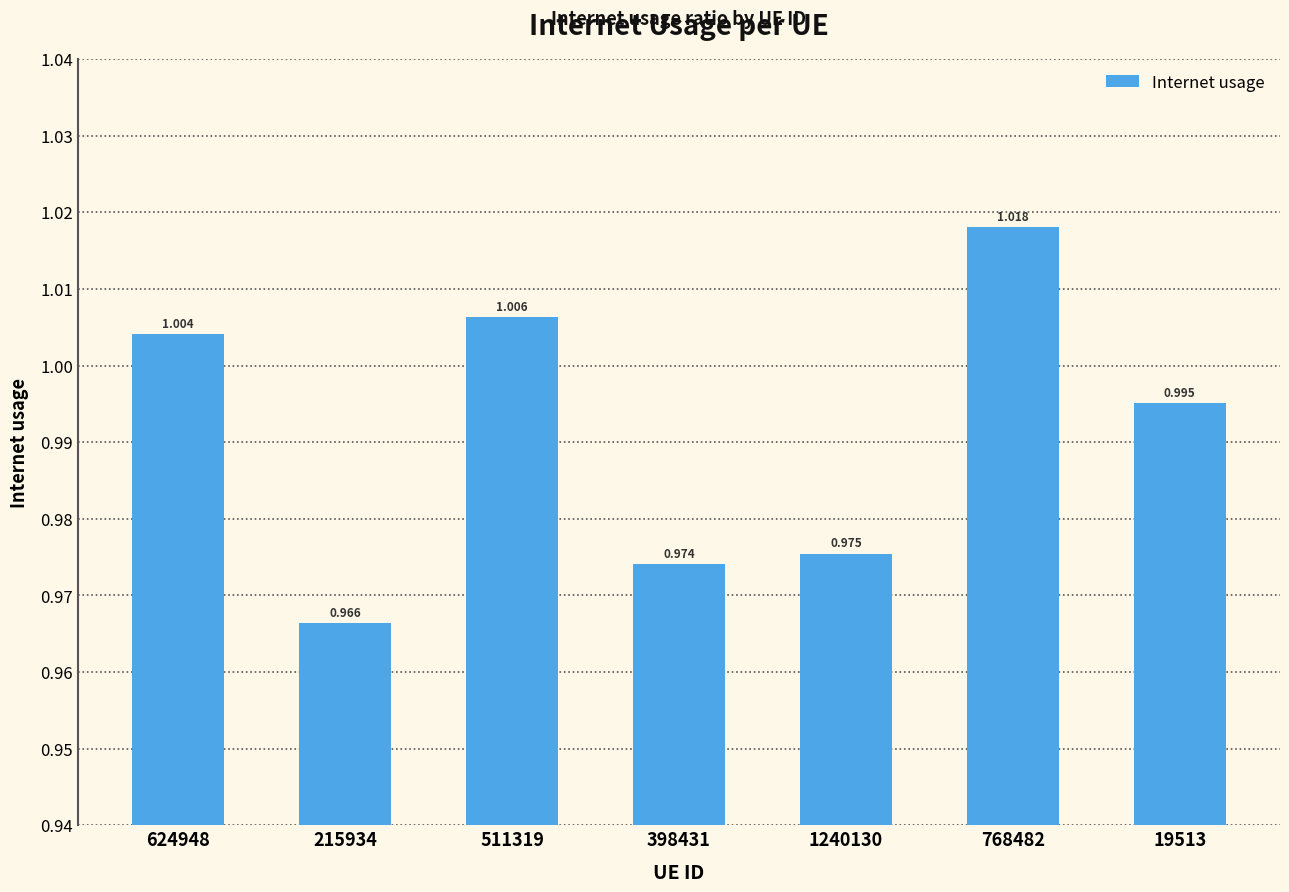

Does the chart contain any negative values?

No